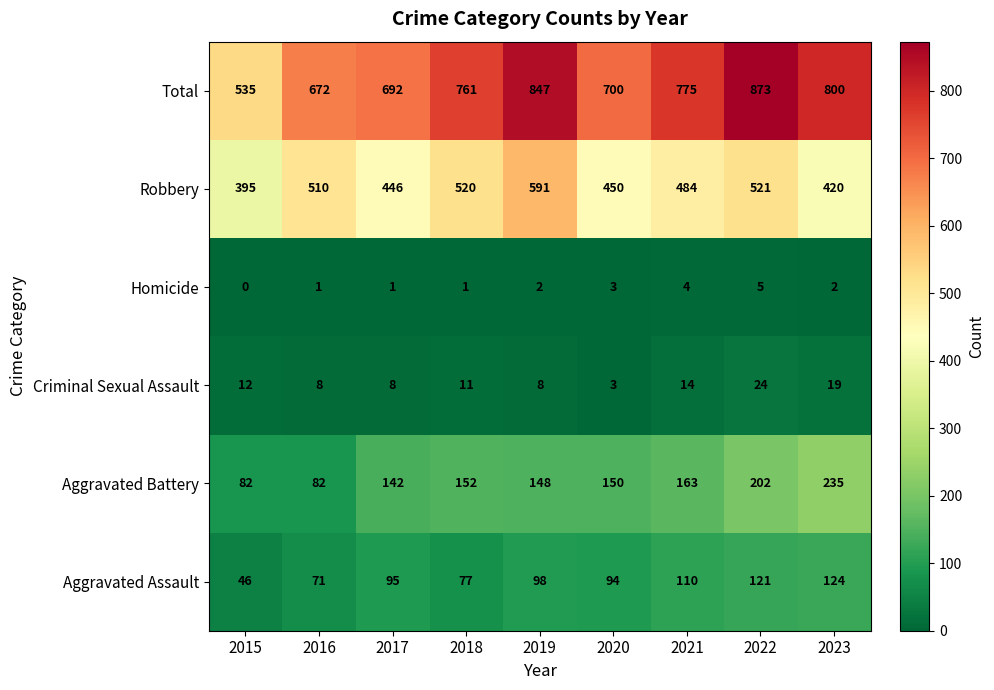

Rank the series by their maximum value, from highest to lowest.

Total, Robbery, Aggravated Battery, Aggravated Assault, Criminal Sexual Assault, Homicide